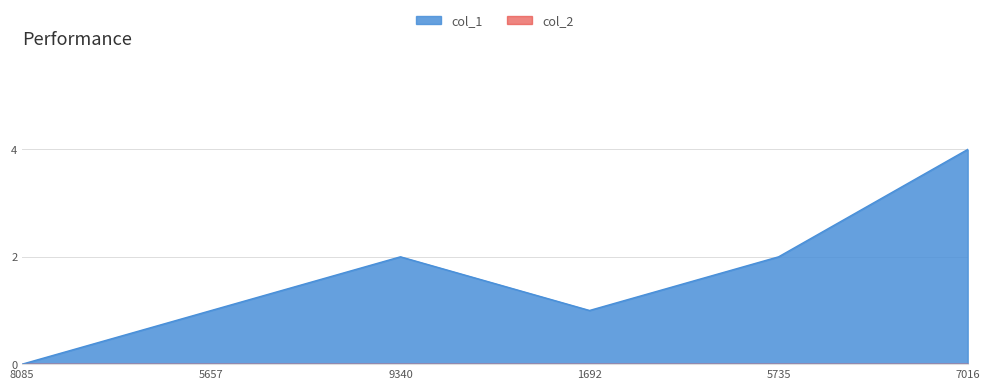

What is the difference between the maximum and minimum values?

4